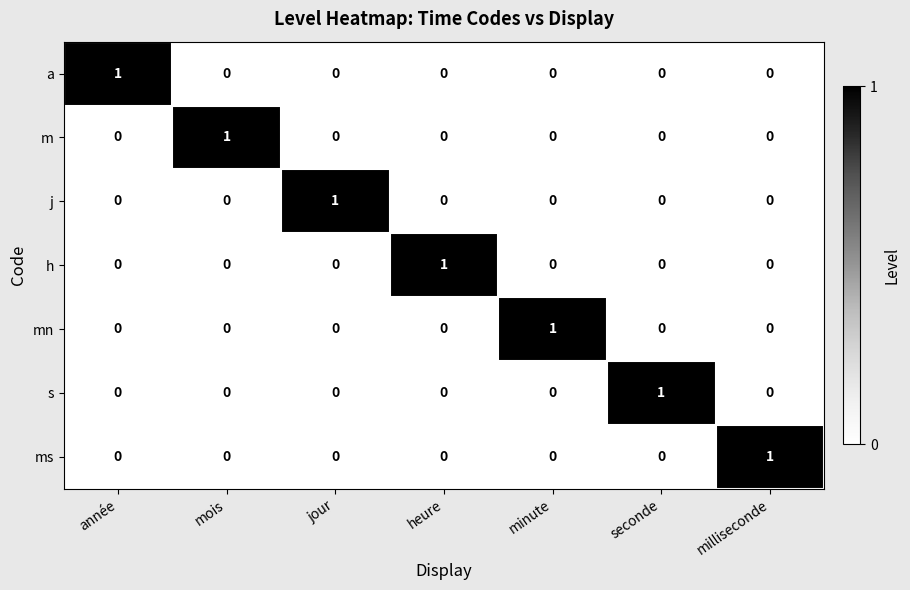

Count the mn values in the range 0 to 1.

7